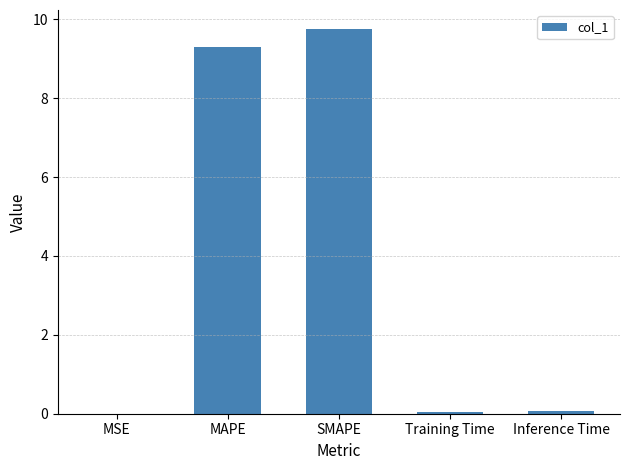

What is the maximum value shown in the chart?

9.7